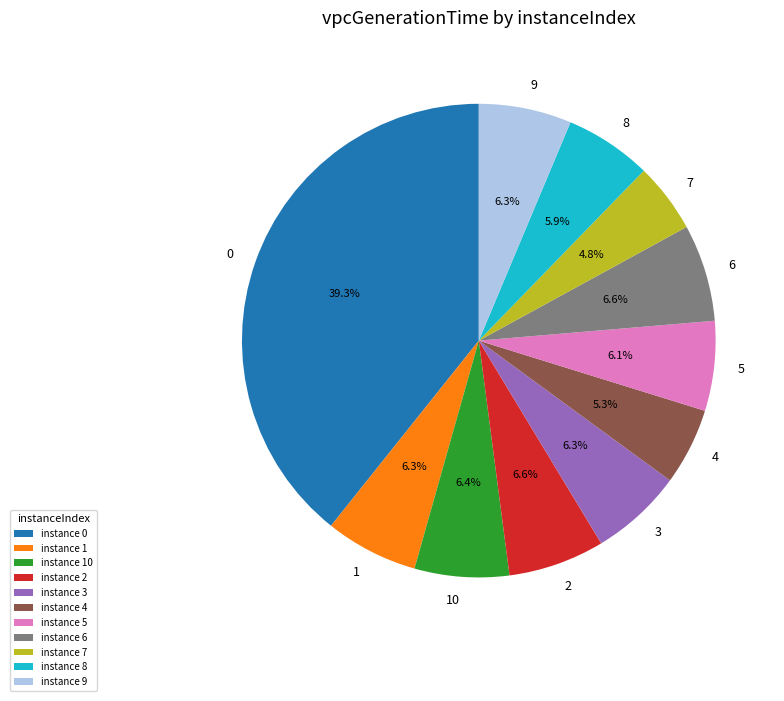

Is there any slice that represents more than half of the pie?

No